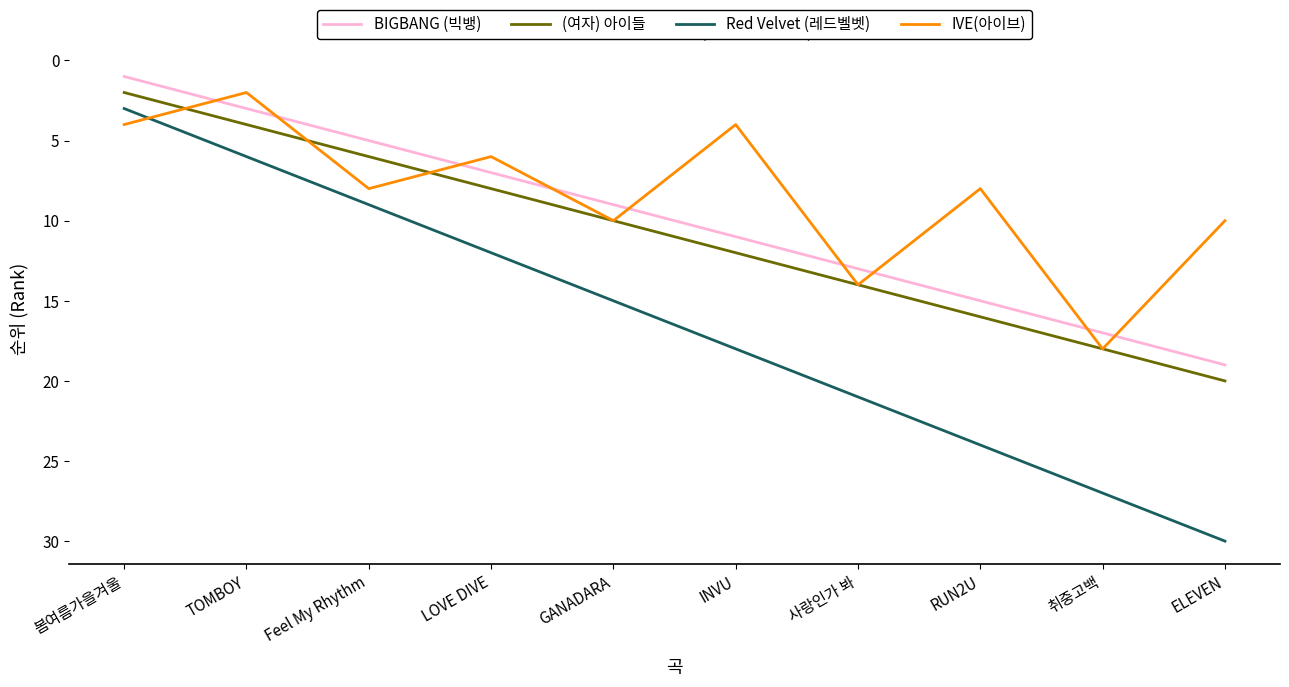

Is the value of Red Velvet (레드벨벳) at GANADARA greater than the value of IVE(아이브) at INVU?

Yes